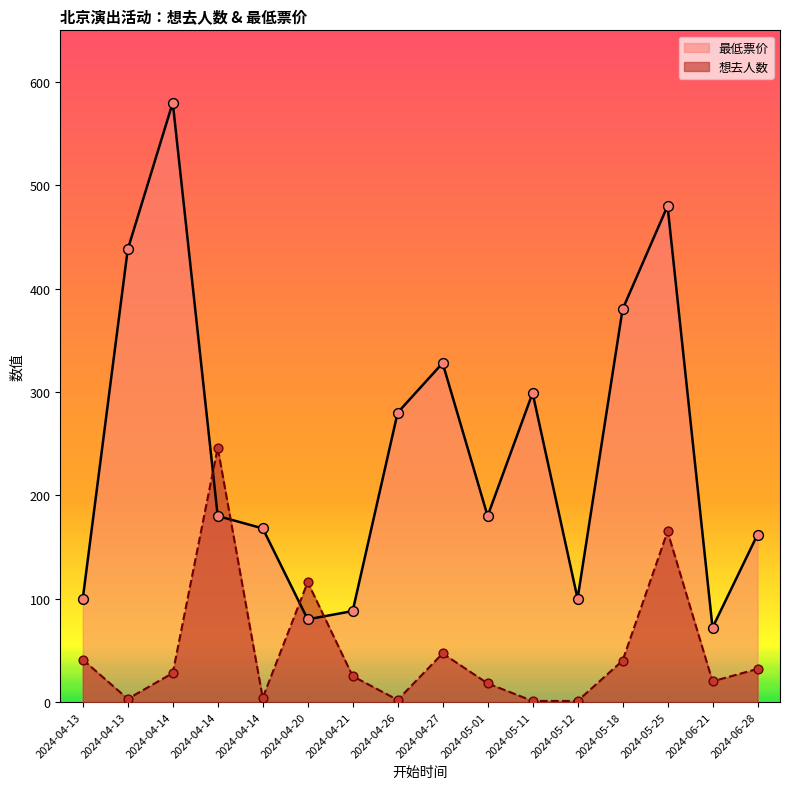

Which series contains the highest Y value?

最低票价